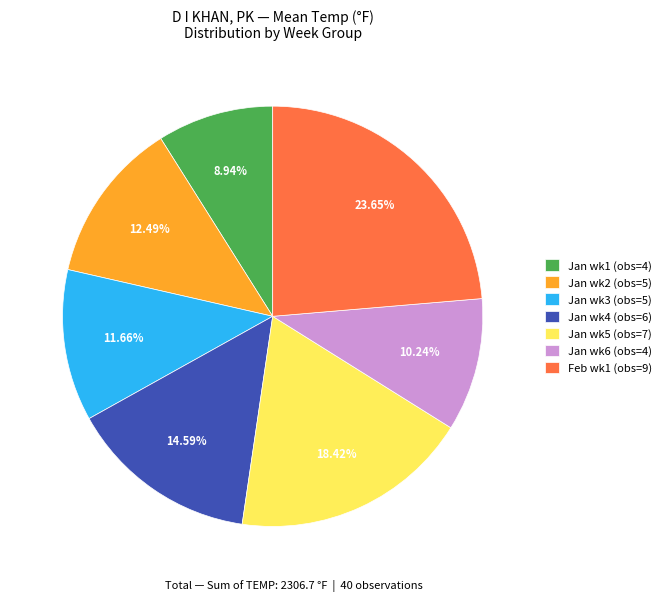

How many slices are in this pie chart?

7